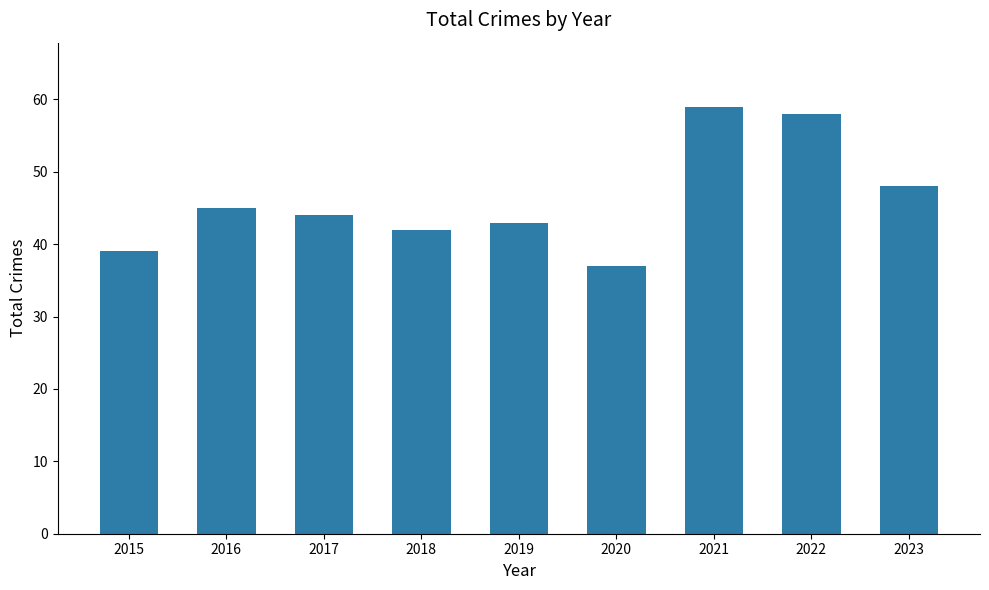

Which has a higher value, 2015 or 2017?

2017